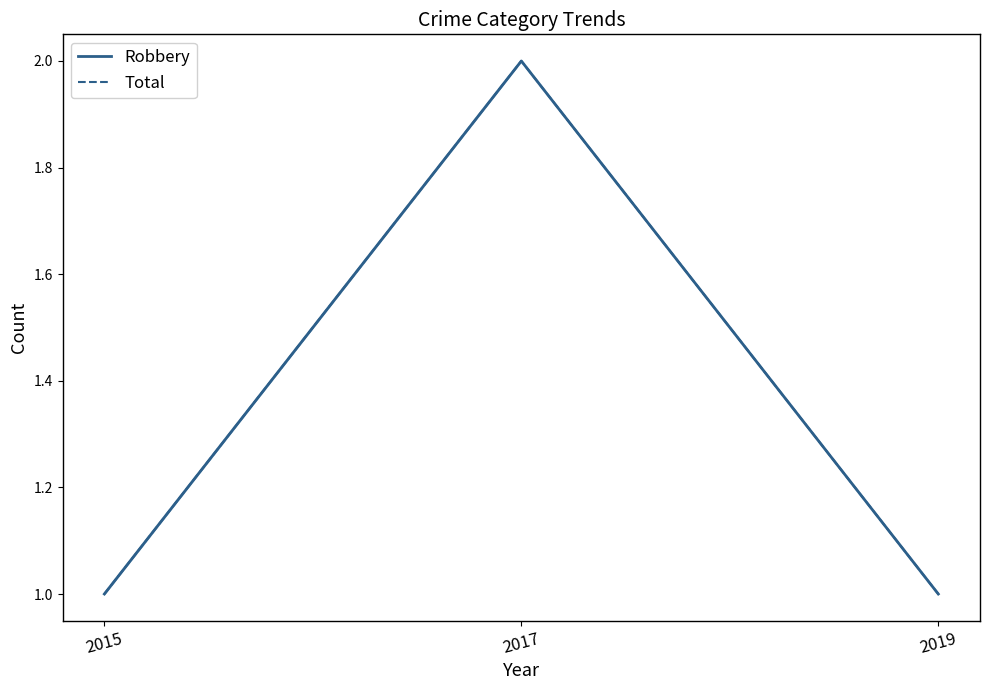

What is the value of the Robbery point at the 1st from the left?

1